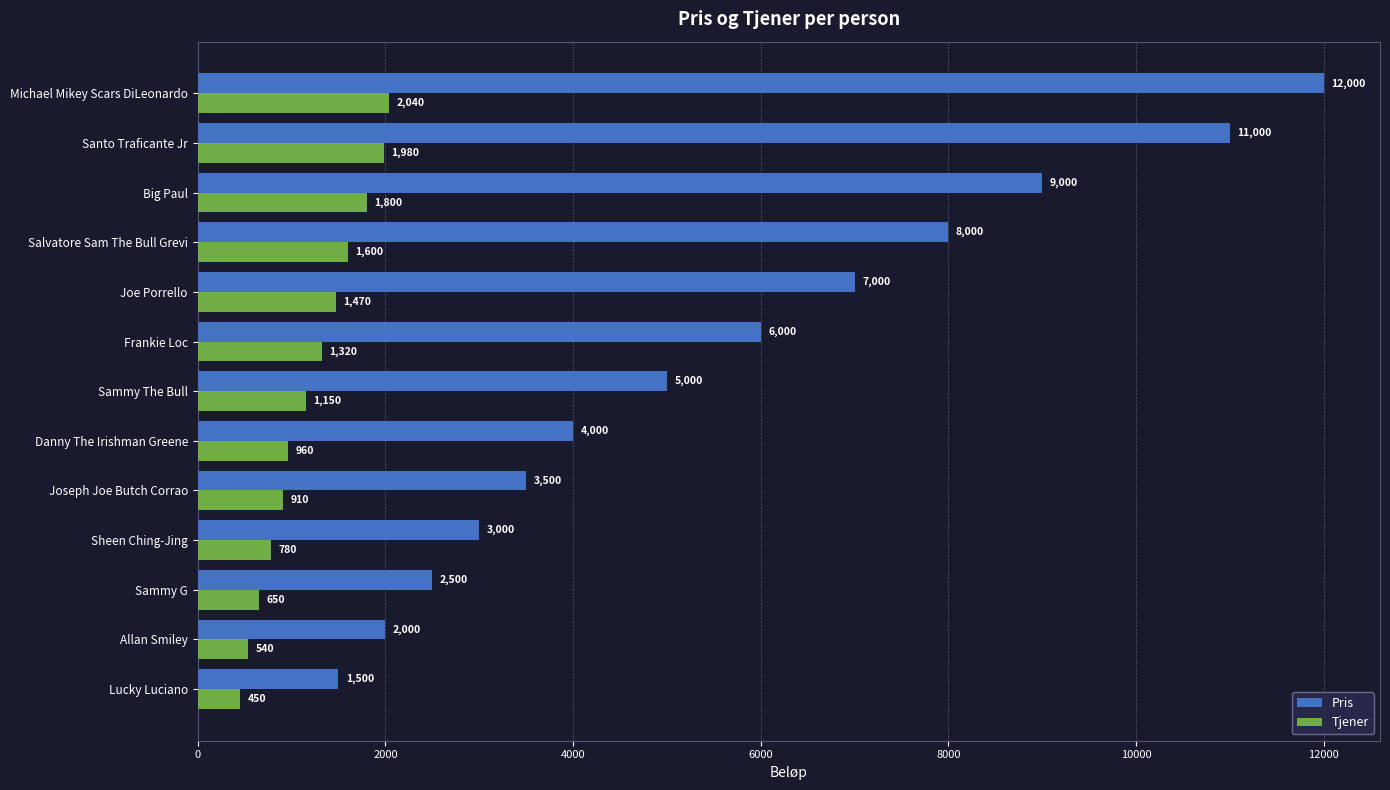

What is the approximate value of Pris at Danny The Irishman Greene?

4000